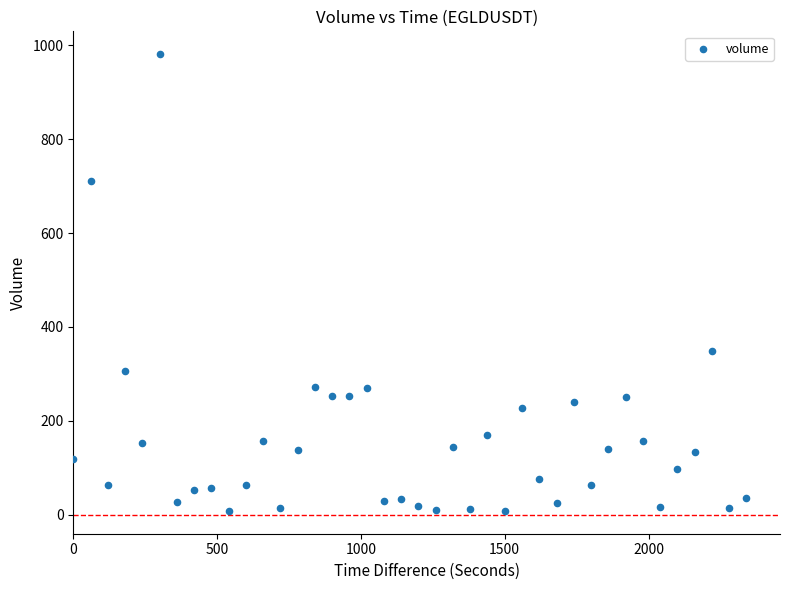

What is the range of Y values (max minus min)?

973.4